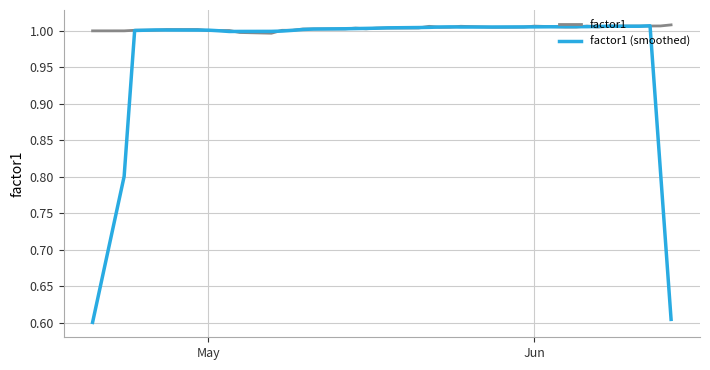

What is the lowest value of the factor1 (smoothed) series?

0.6